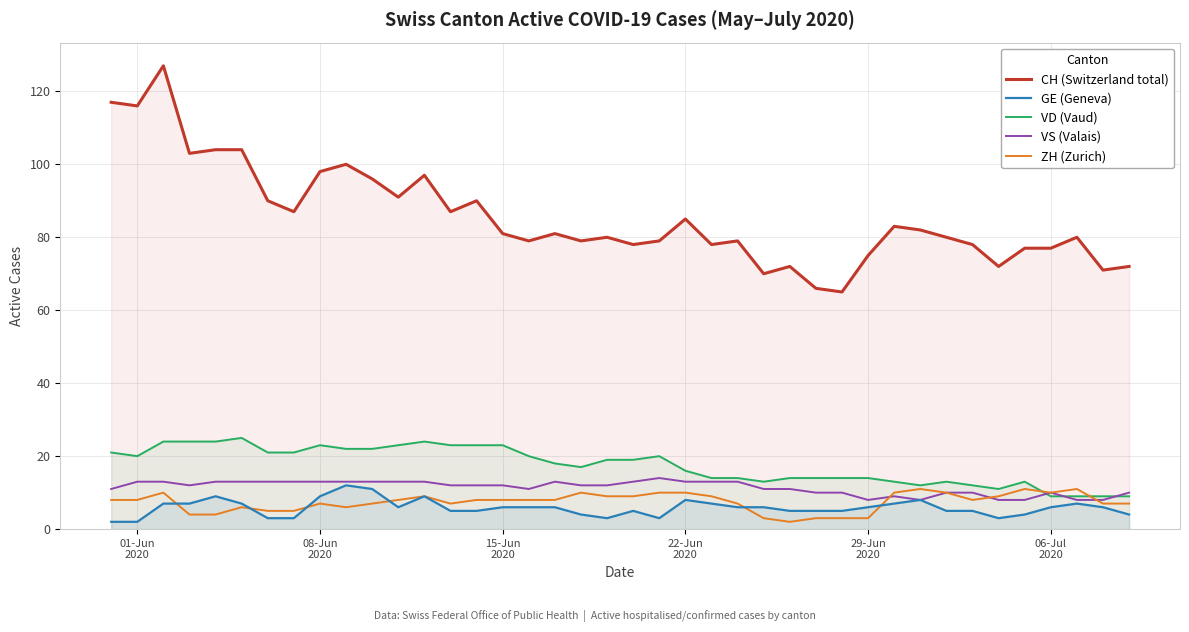

Does the chart display data point markers on the line(s)?

No